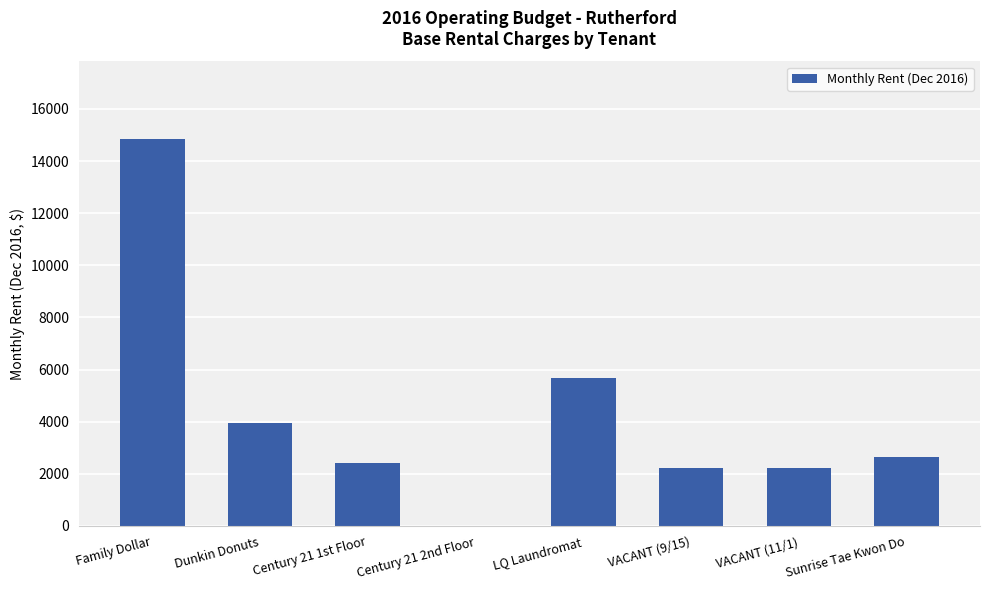

What is the maximum value shown in the chart?

14850.0